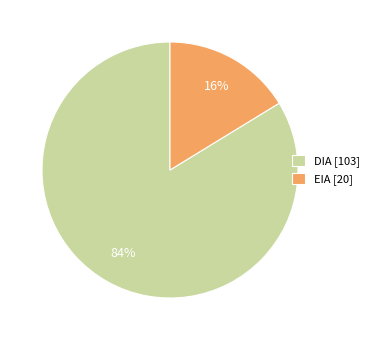

To the nearest percent, what is the combined percentage of EIA and DIA?

100%